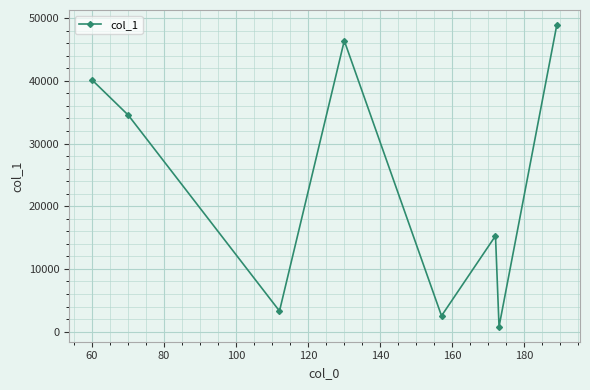

What is the maximum value shown in the chart?

48887.8